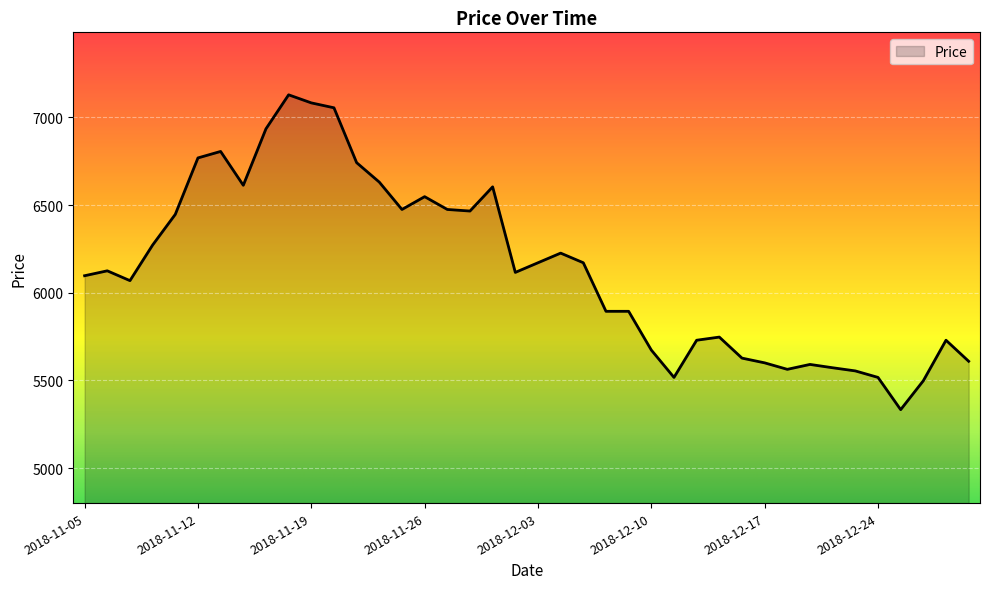

What is the difference between the maximum and minimum values?

1796